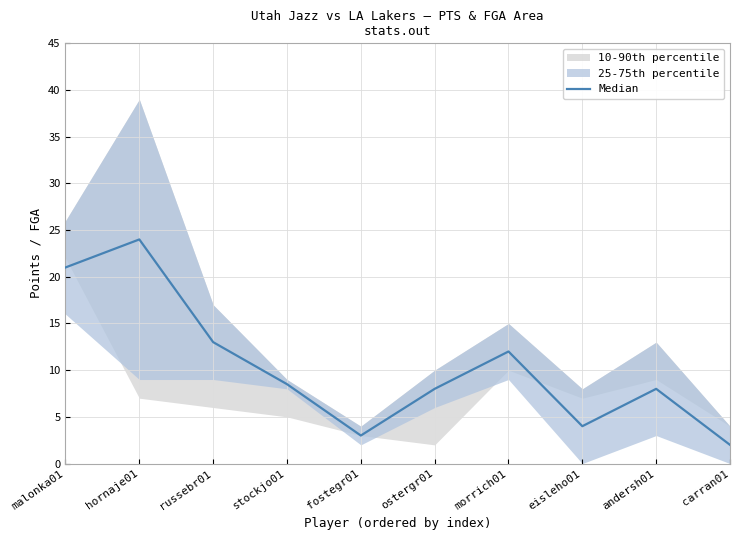

Rank the categories by value from highest to lowest.

hornaje01, malonka01, russebr01, morrich01, stockjo01, ostergr01, andersh01, eisleho01, fostegr01, carran01